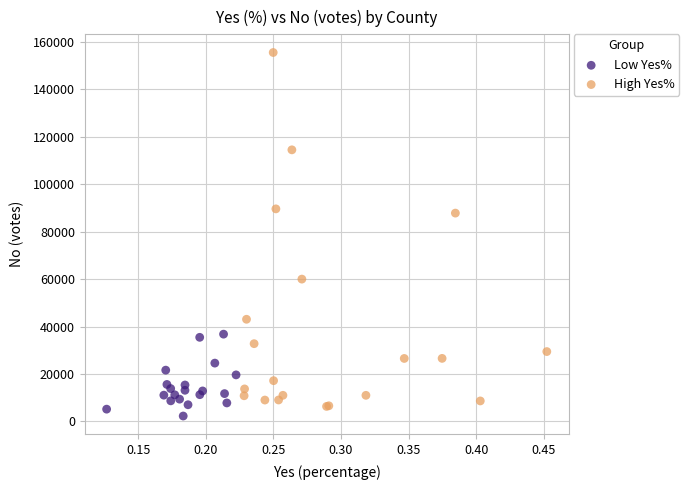

What are all the series names shown in the legend?

Low Yes%, High Yes%